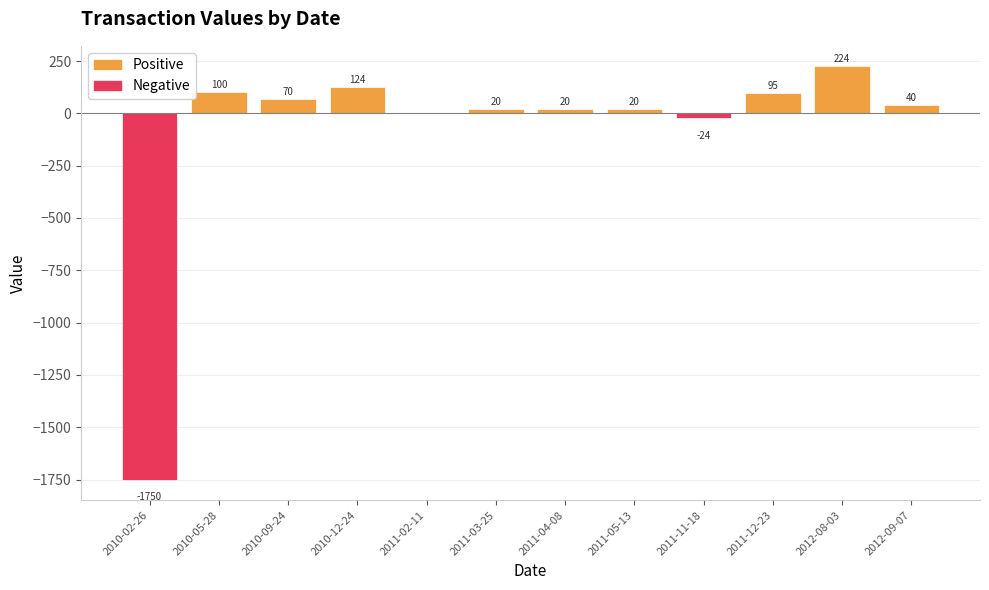

What is the label of the 10th bar from the right?

2010-09-24